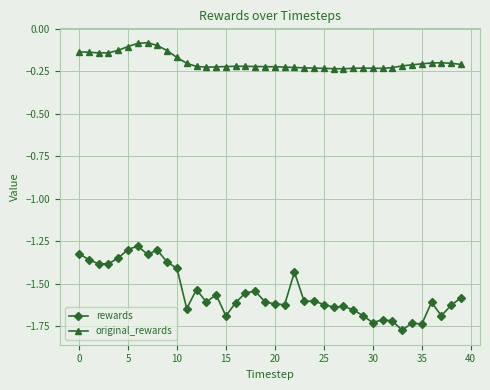

Which series has the largest total across all categories?

original_rewards